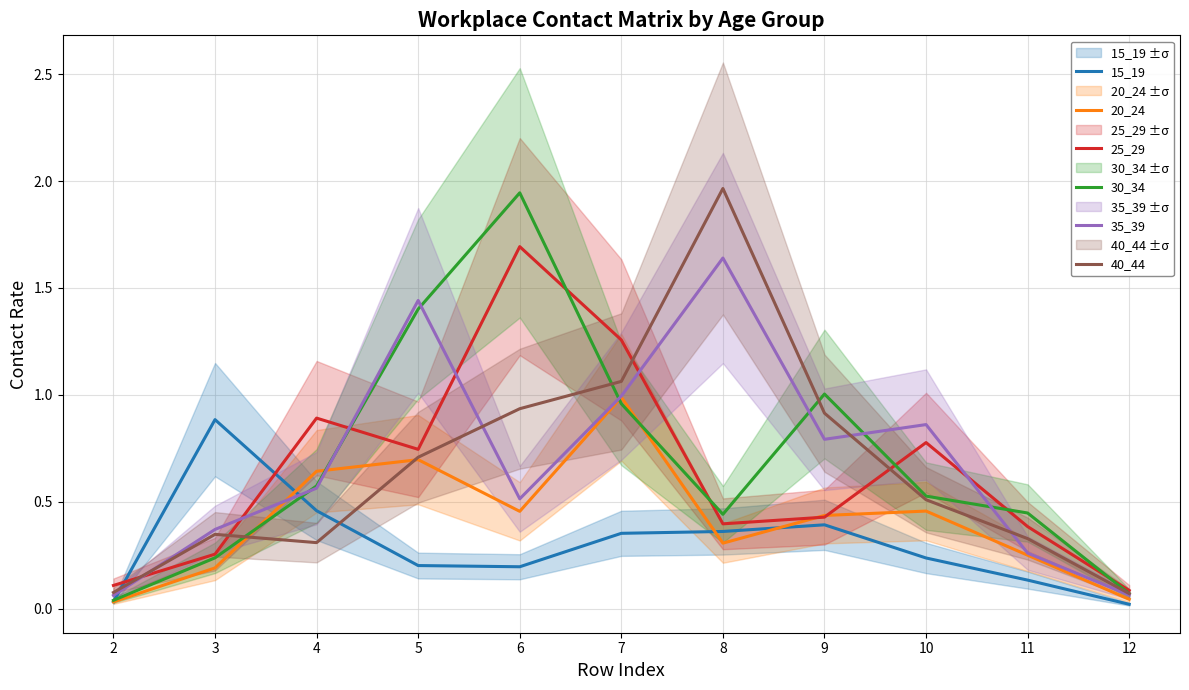

The 20_24 series shows 1.0 at 7. True or false?

True